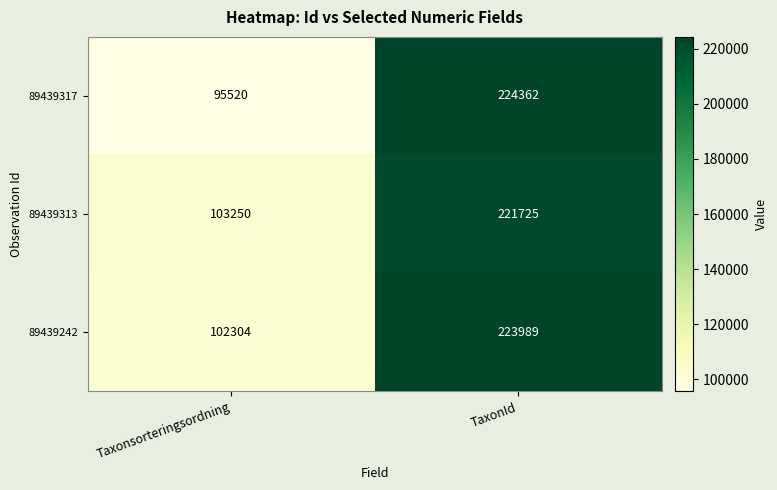

Read the 89439313 value at TaxonId.

221725